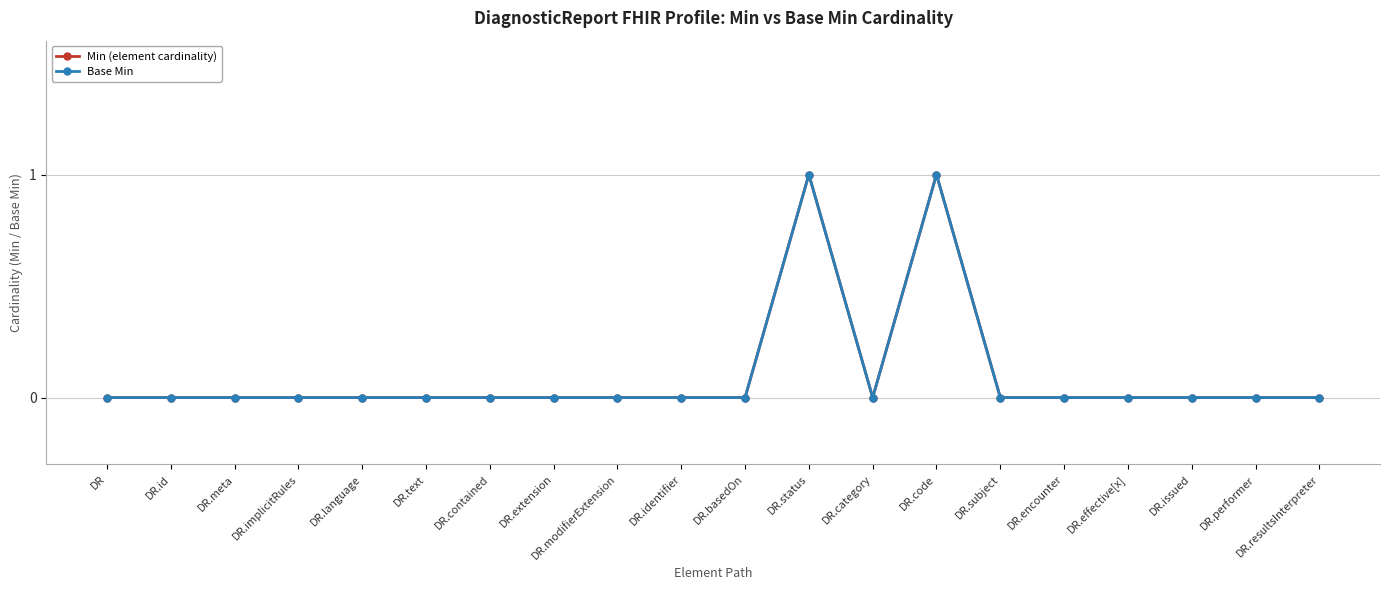

What is the highest value of the Min (element cardinality) series?

1